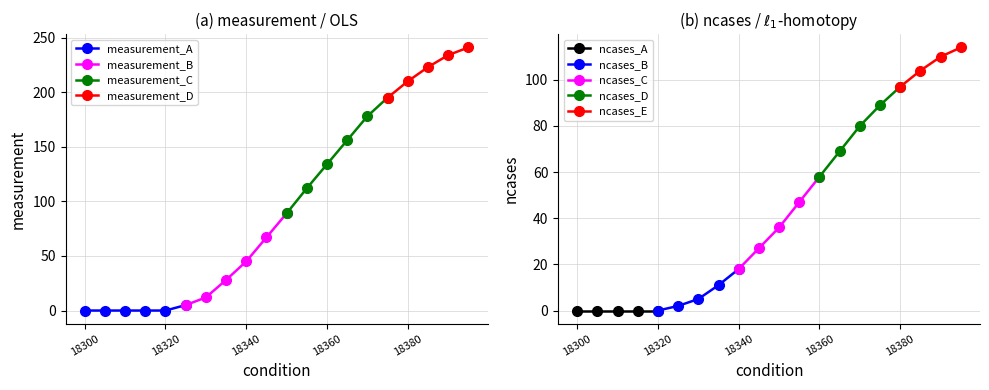

True or false: ncases and measurement cross at least once.

False